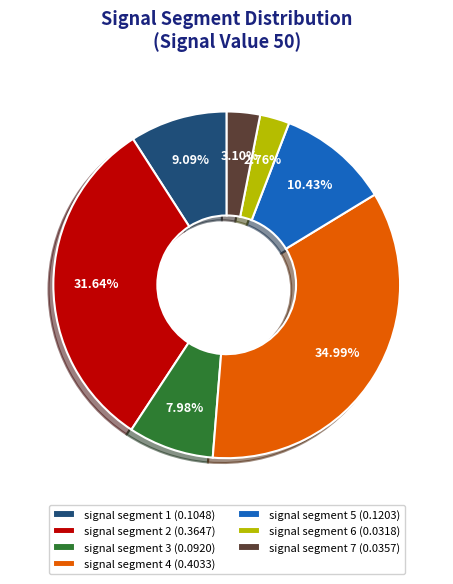

Between signal segment 3 (0.0920) and signal segment 7 (0.0357), which is larger?

signal segment 3 (0.0920)